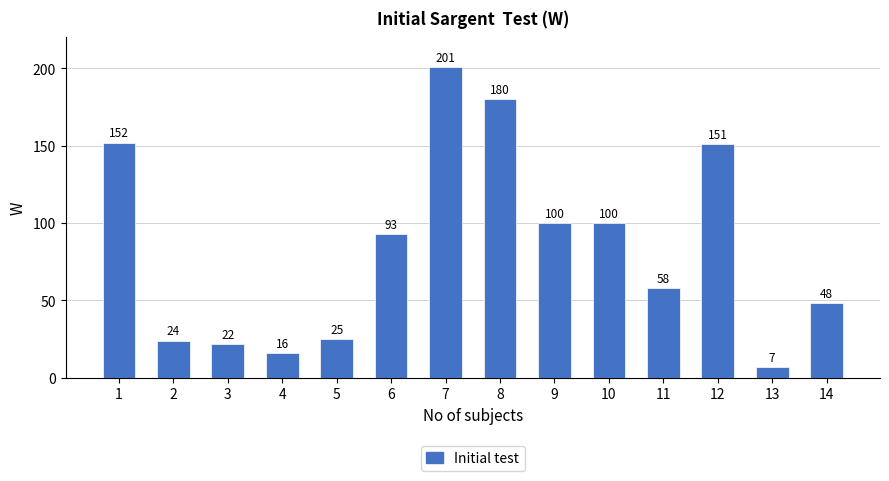

What is the difference between the second highest and minimum values?

173